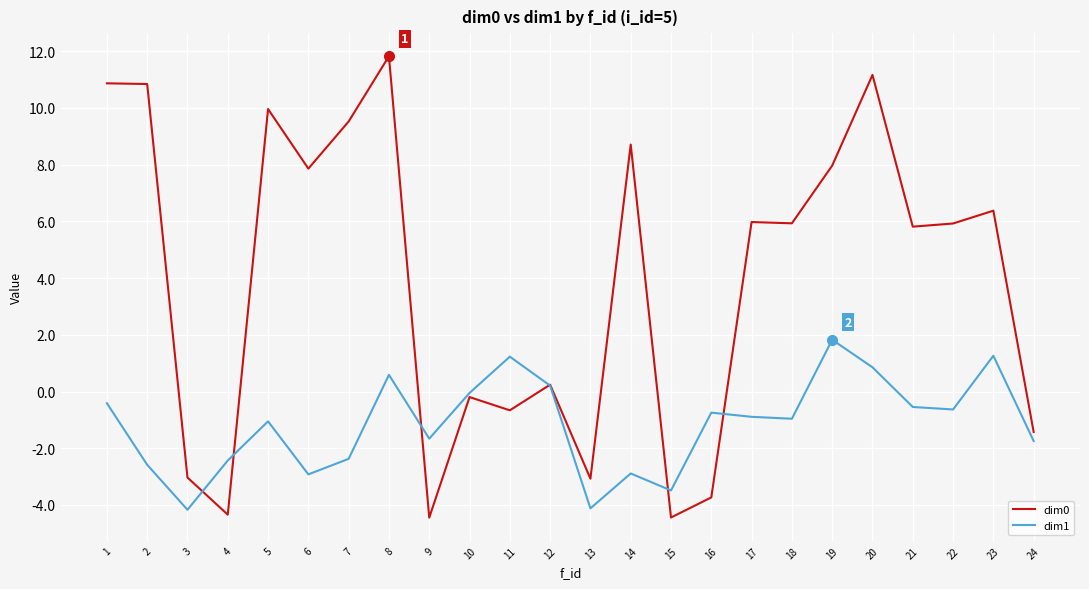

Which category has the highest value across all series?

8